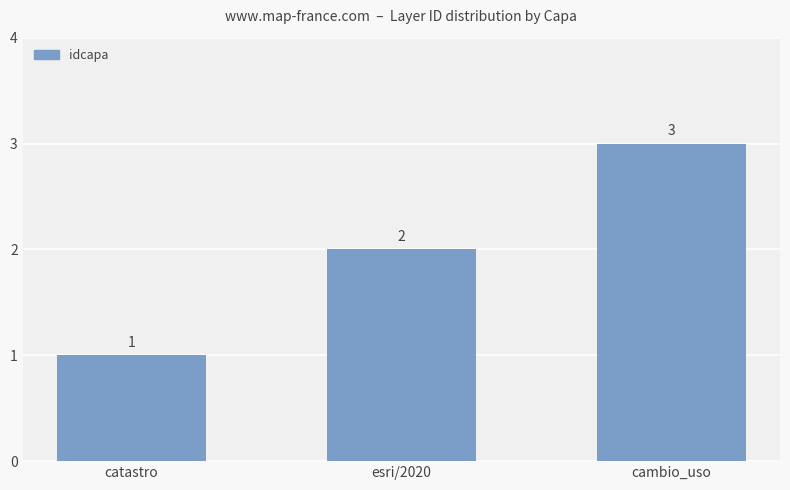

What is the label of the 1st bar from the left?

catastro